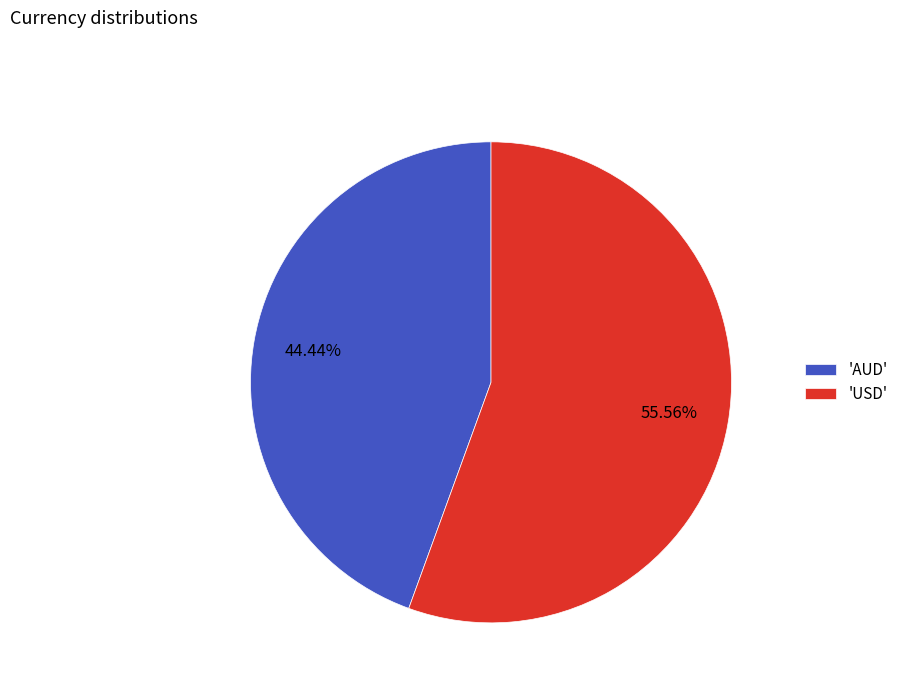

Do 'AUD' and 'USD' together represent more than half of the pie?

Yes